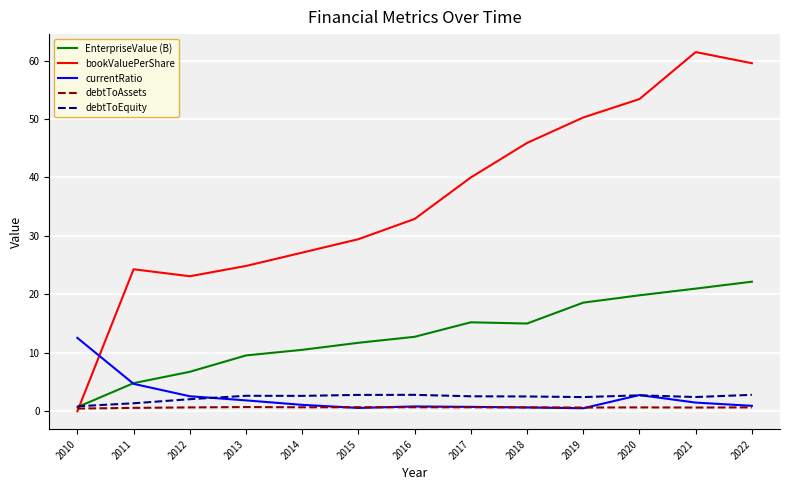

What is the average value of the debtToAssets series?

0.6